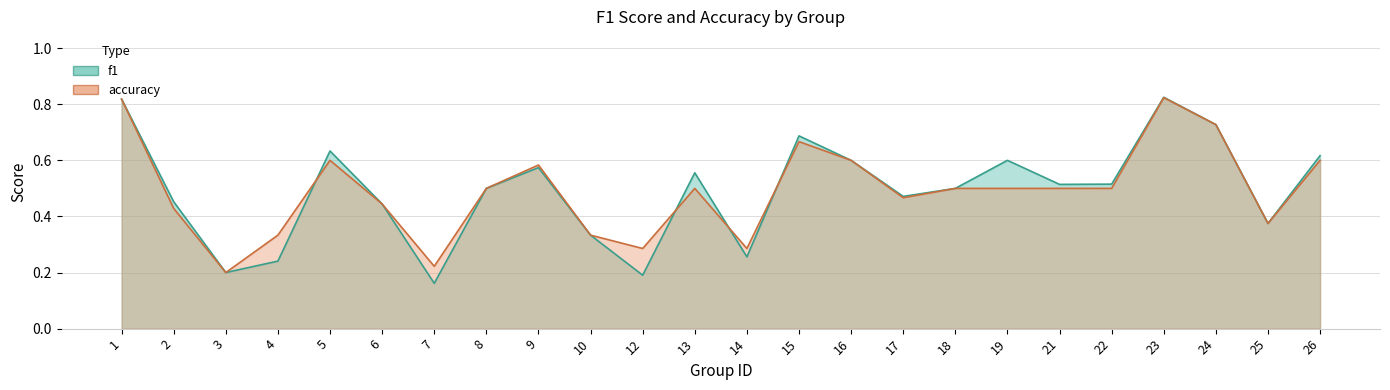

What is the difference between the second highest and minimum values in the accuracy series?

0.6